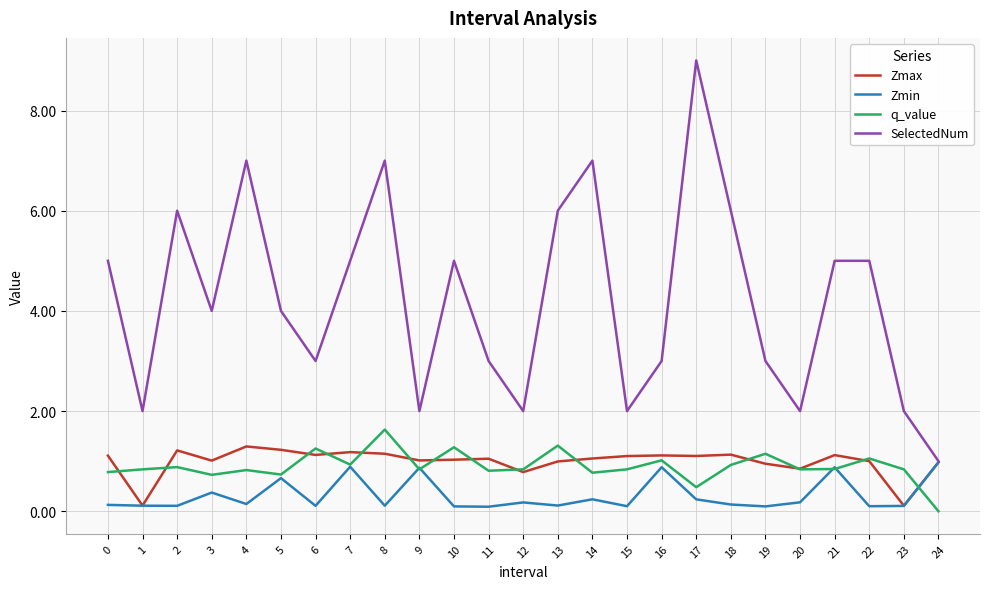

True or false: q_value and SelectedNum cross at least once.

False